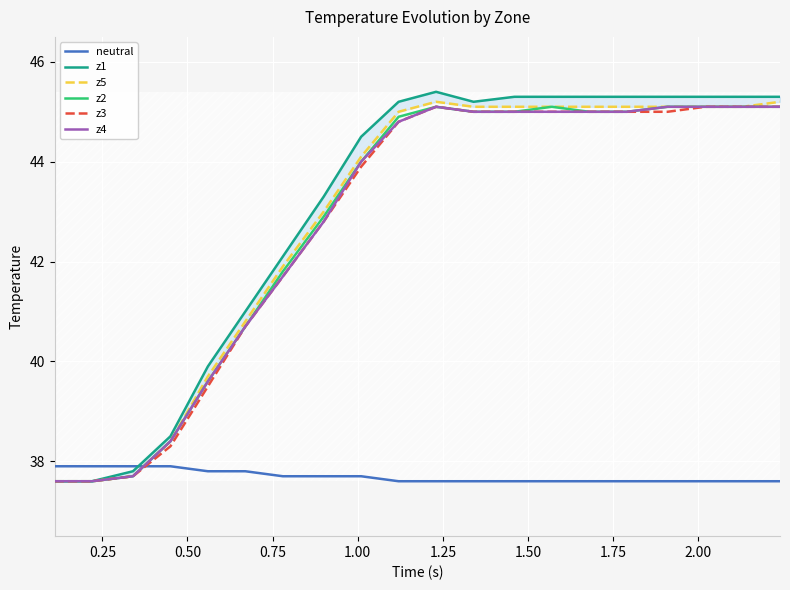

True or false: z3 and z4 cross at least once.

False